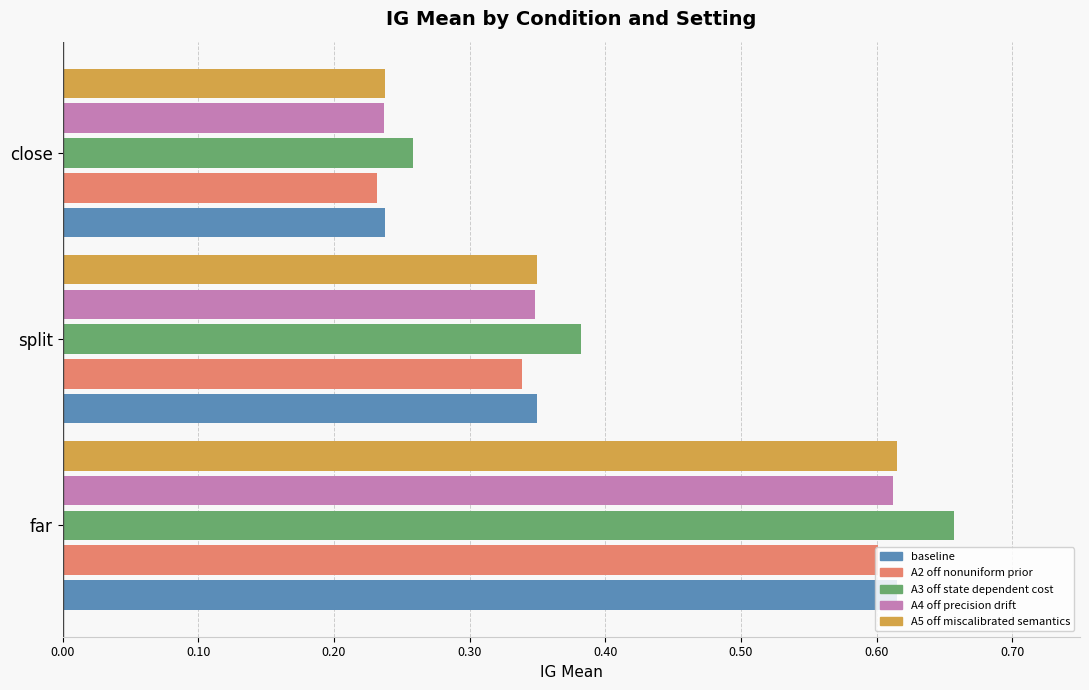

At which label is A5 off miscalibrated semantics closest to 0?

close